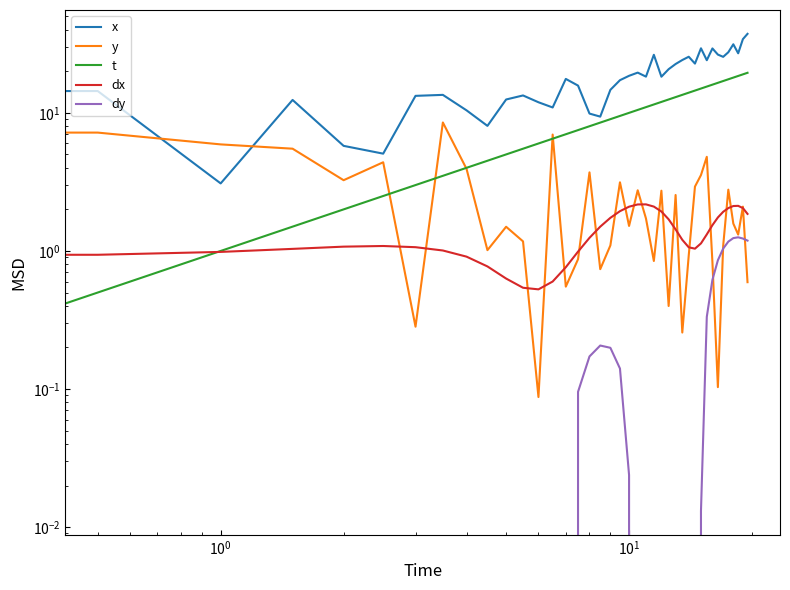

How many values in the t series exceed 10?

19